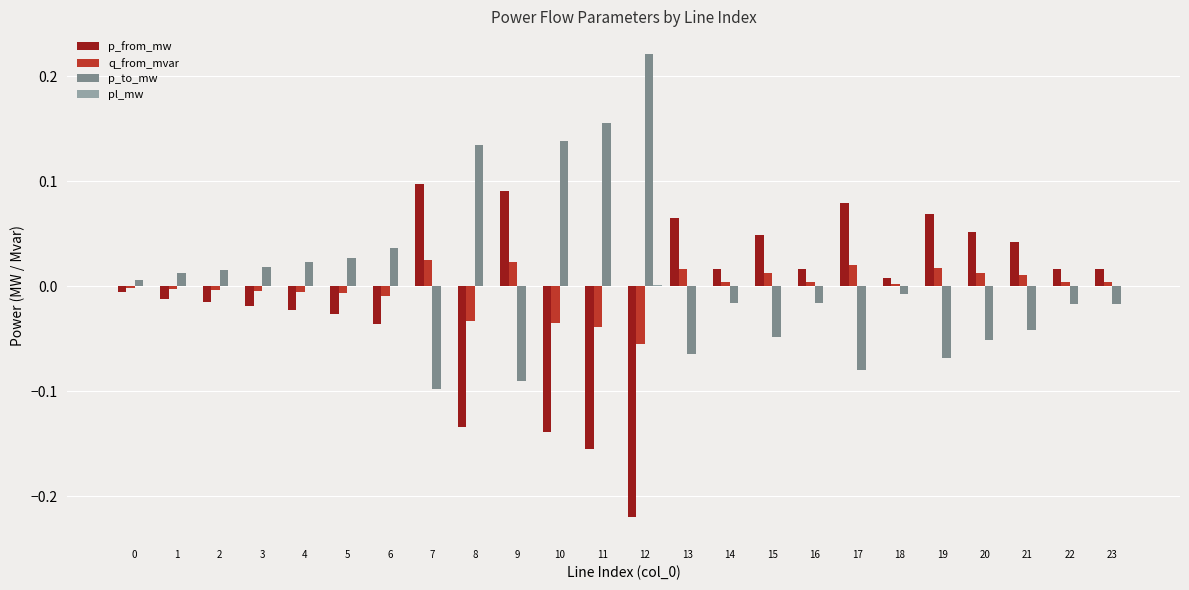

At which category does the chart reach its peak across all series?

12